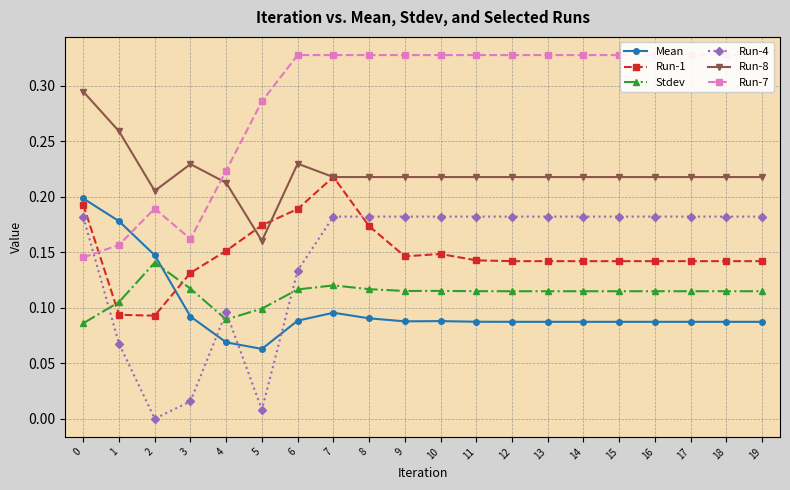

True or false: Run-1 and Mean cross at least once.

True